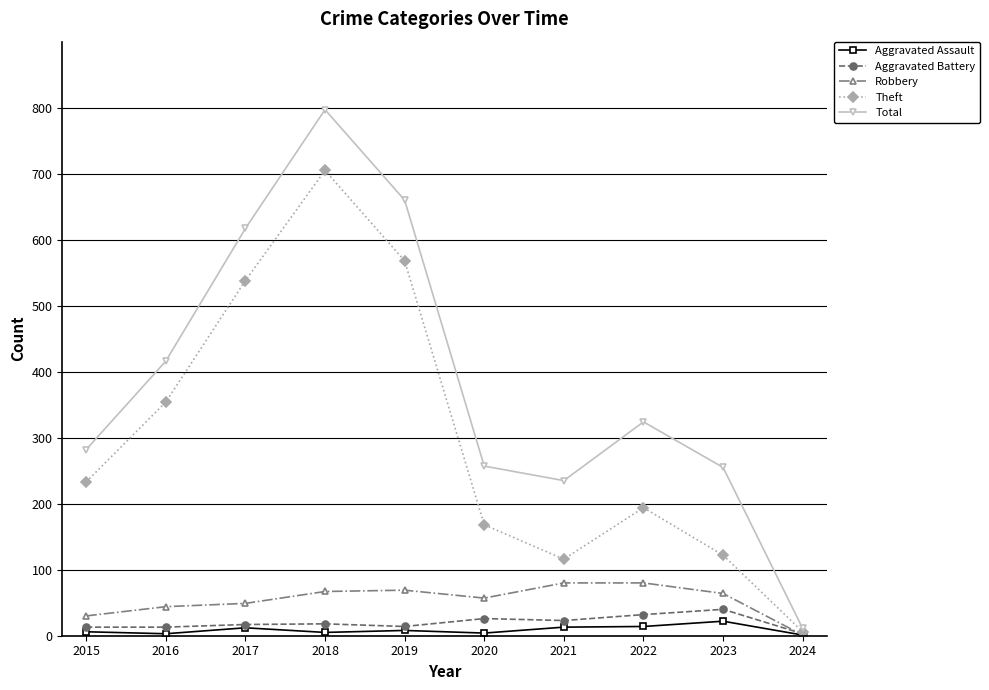

True or false: Aggravated Assault has more than 1 points higher than both neighbors.

True